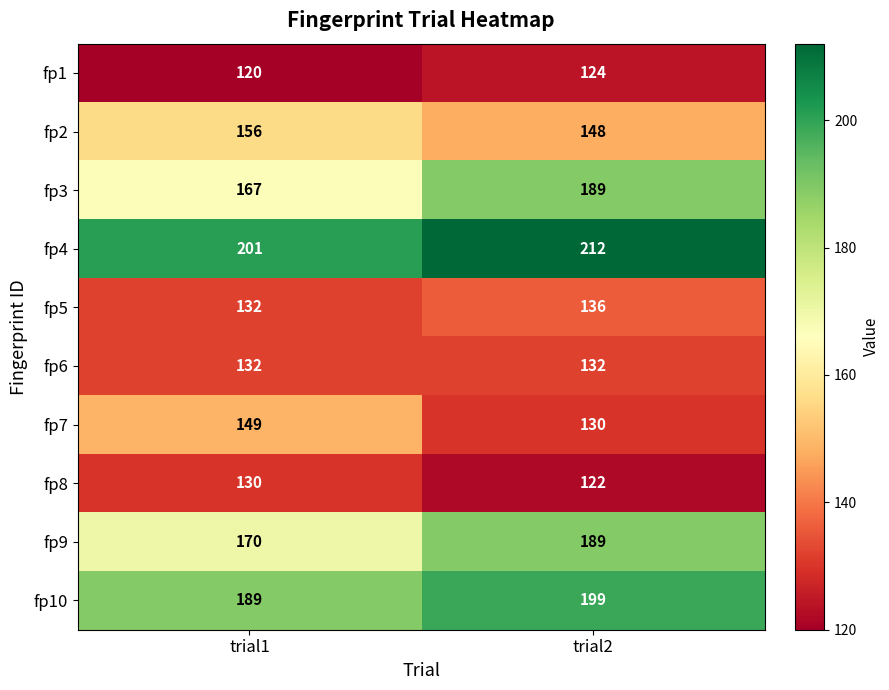

At which category is the sum across all series the highest?

trial2